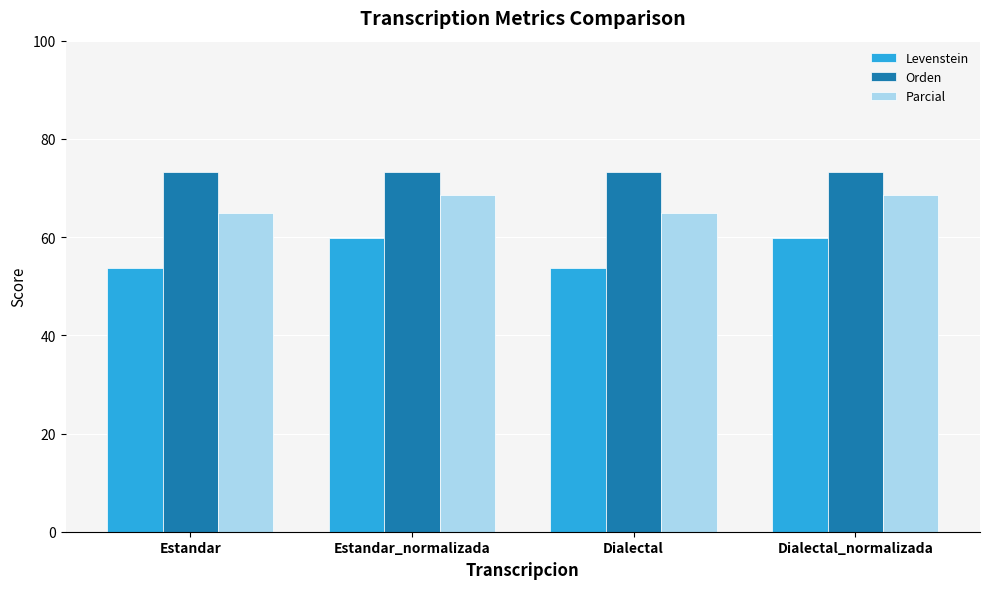

What is the spread (max minus min) of values at Estandar?

19.6